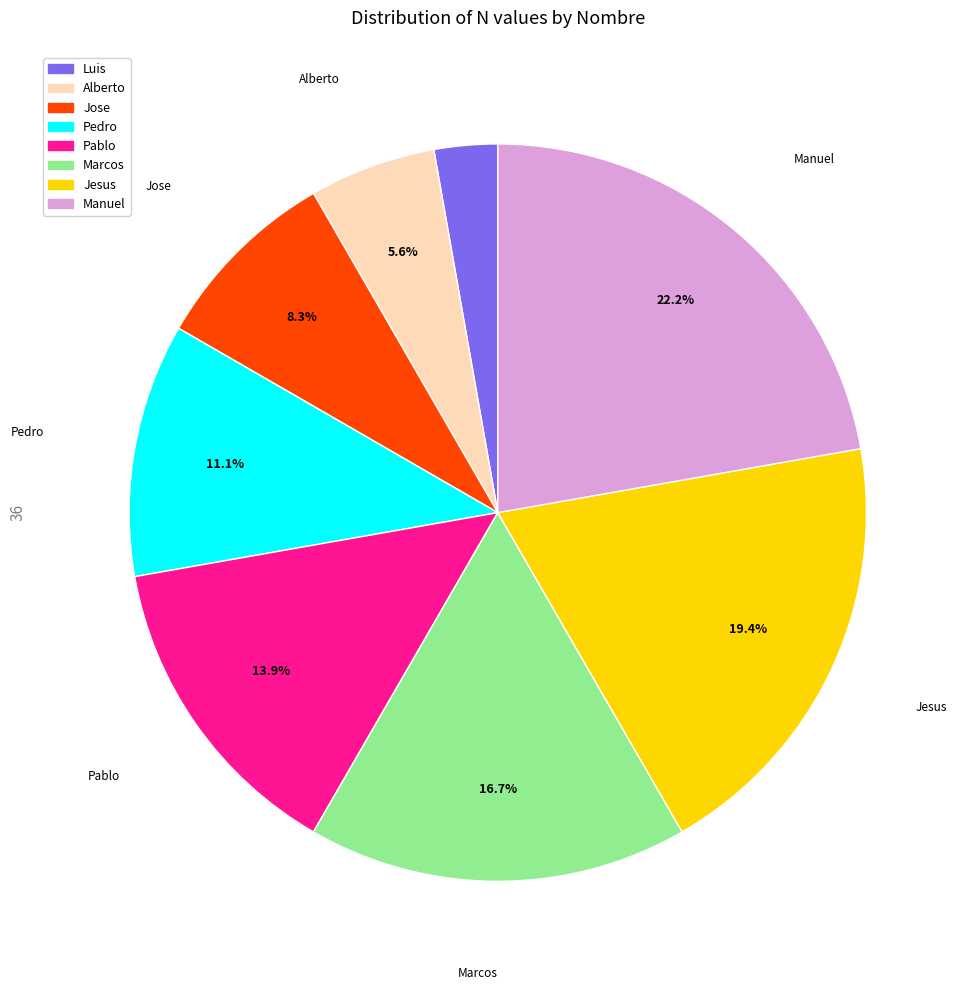

What percentage is NOT represented by Jose?

91.7%